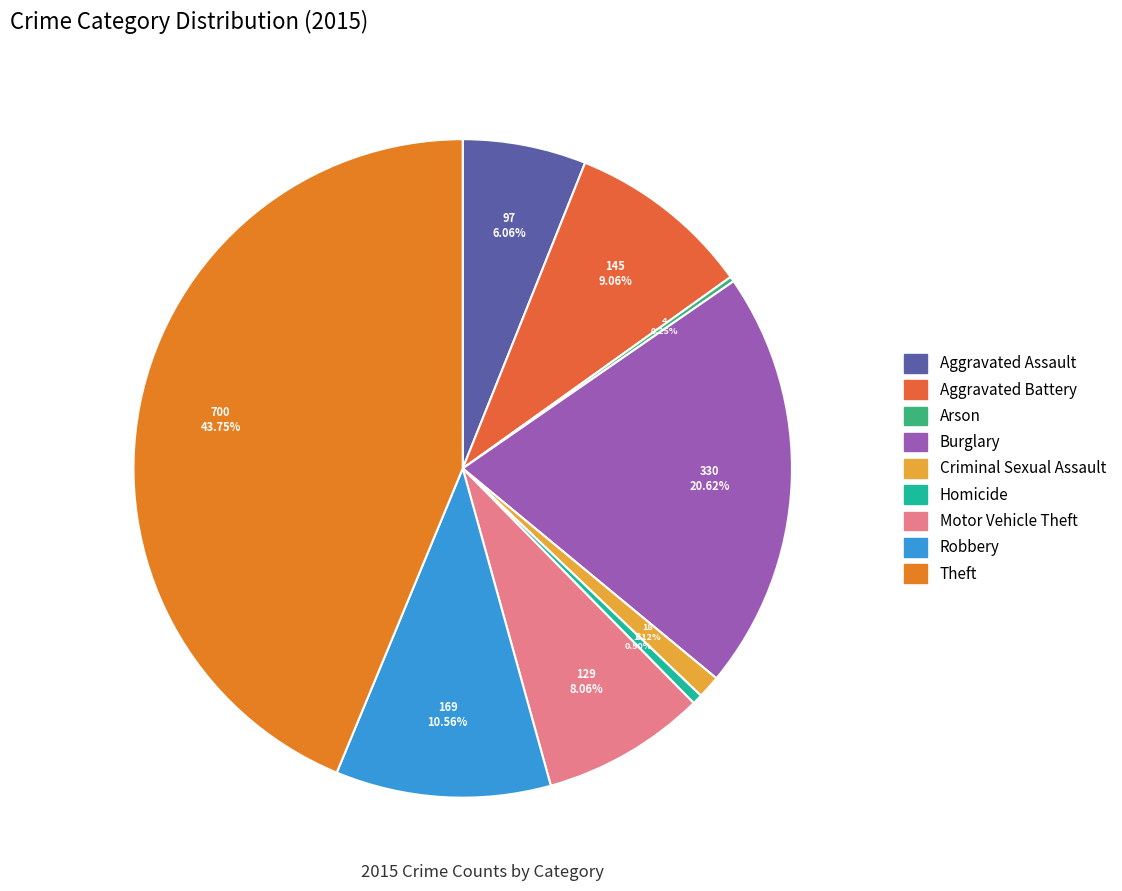

Is it true that Aggravated Battery is 1% of the pie?

False